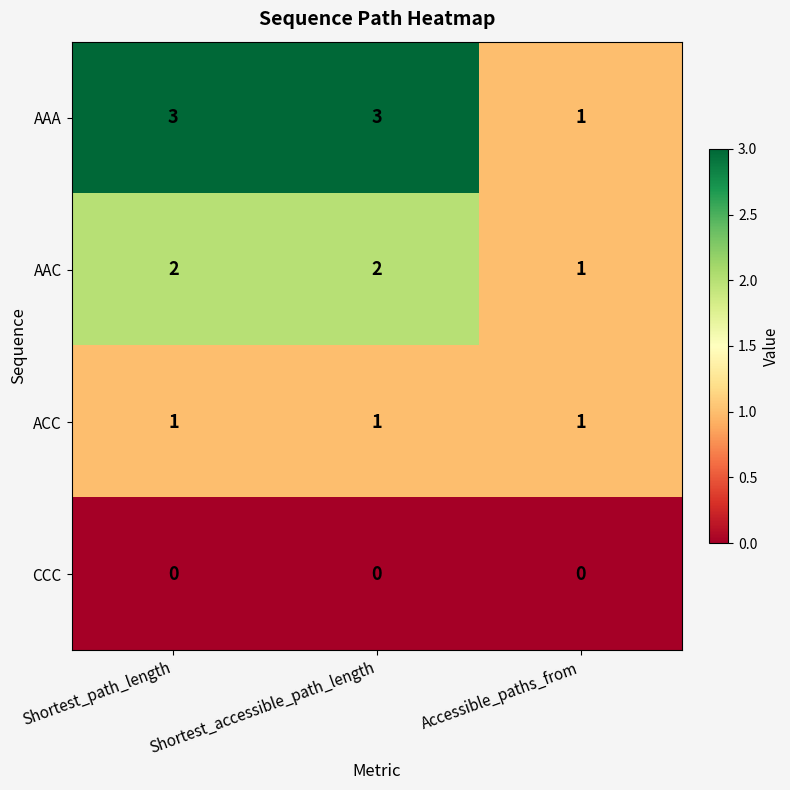

What is the sum of the AAC values at Accessible_paths_from and Shortest_accessible_path_length?

3